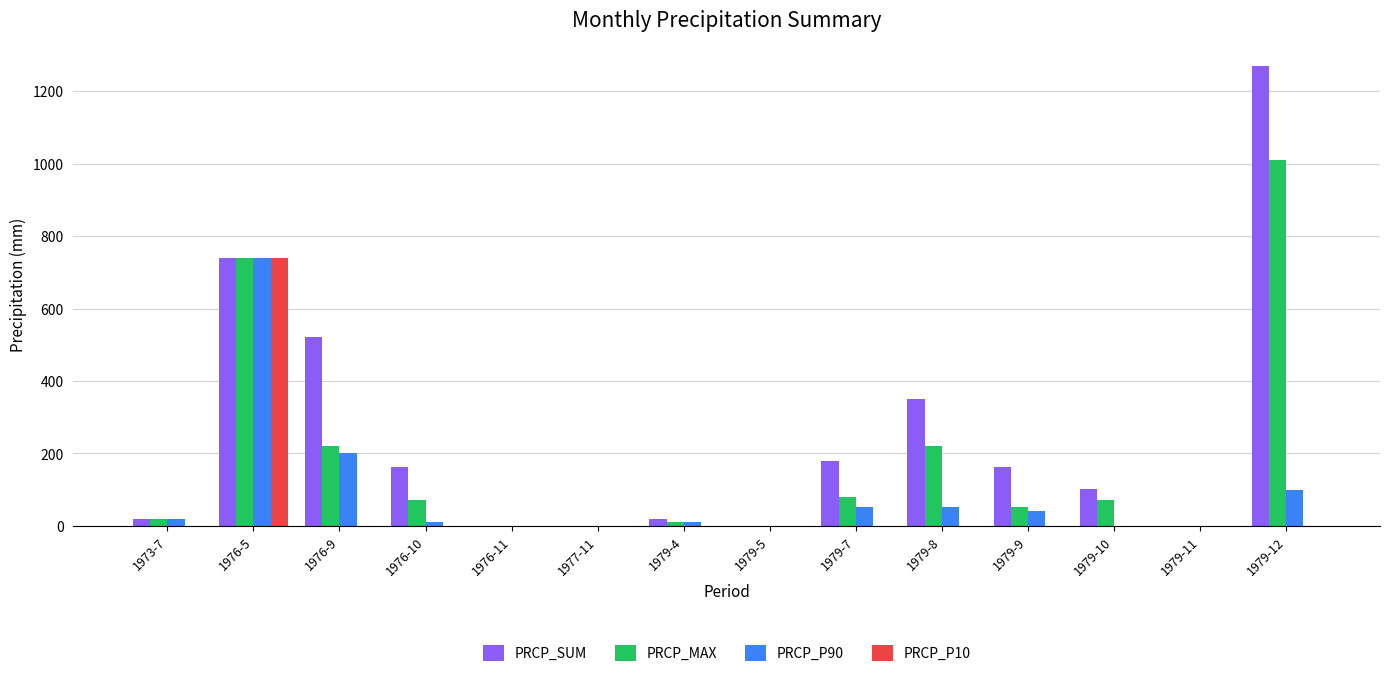

Where is PRCP_SUM nearest to the value 635?

1976-5